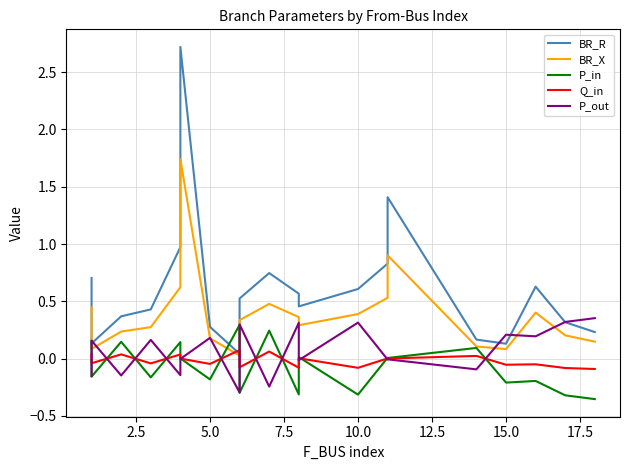

How many lines are shown in the chart?

5